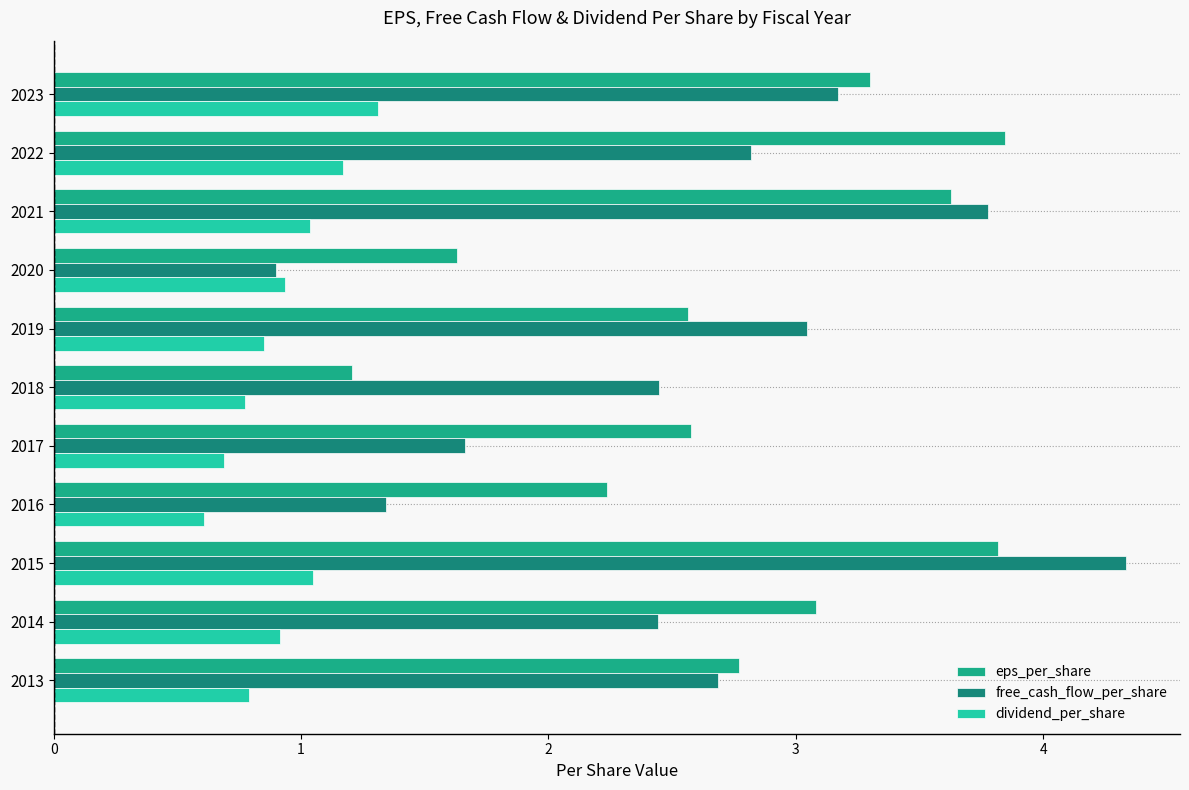

Which series has the largest range (max minus min)?

free_cash_flow_per_share